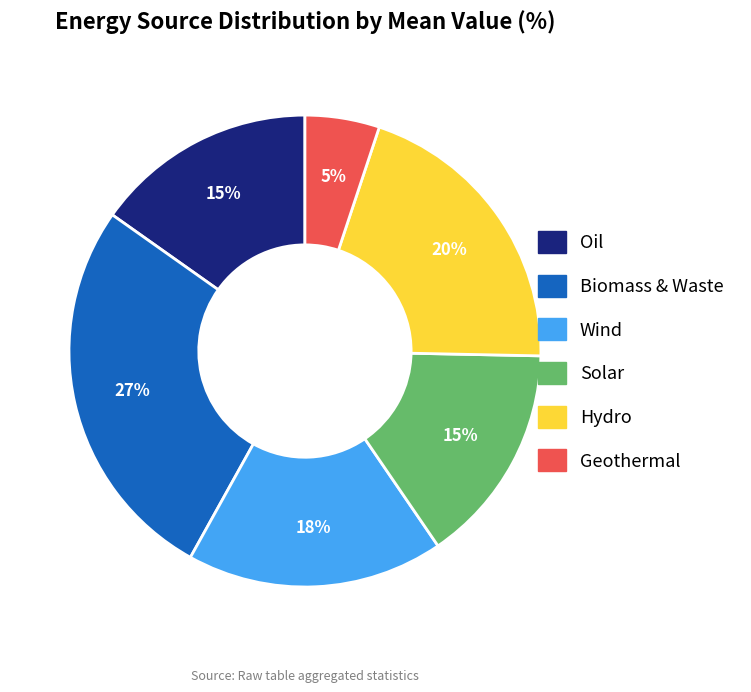

Do Biomass & Waste and Geothermal together represent more than half of the pie?

No